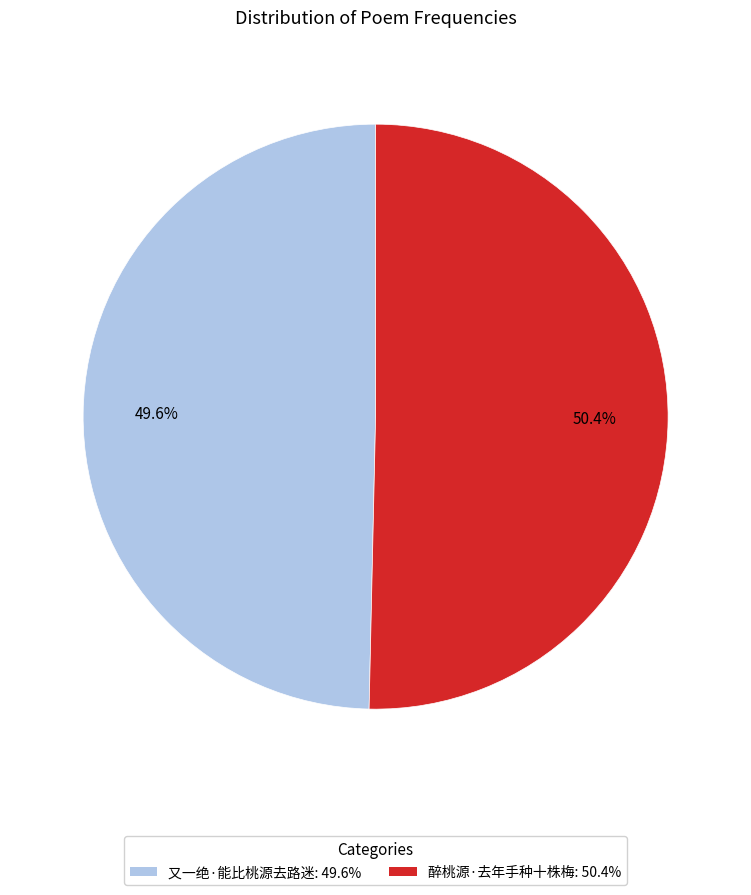

The 又一绝·能比桃源去路迷 slice represents 50% of the pie. True or false?

True